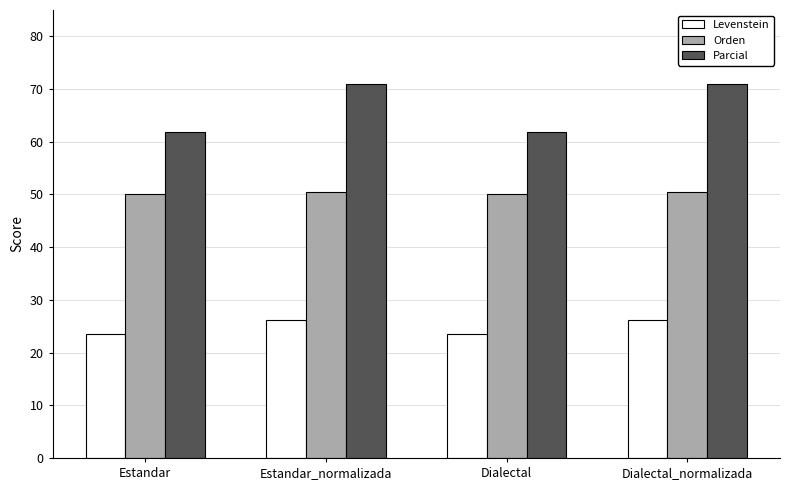

What are all the series names shown in the legend?

Levenstein, Orden, Parcial